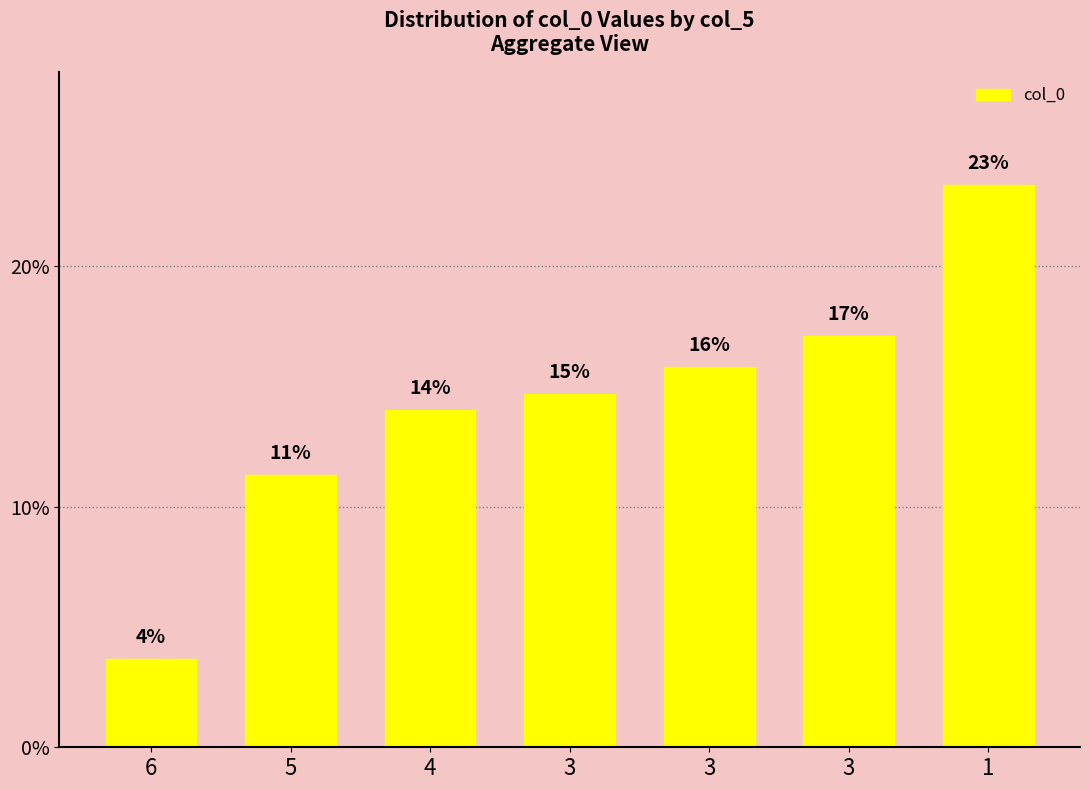

How many bars are there in total?

7